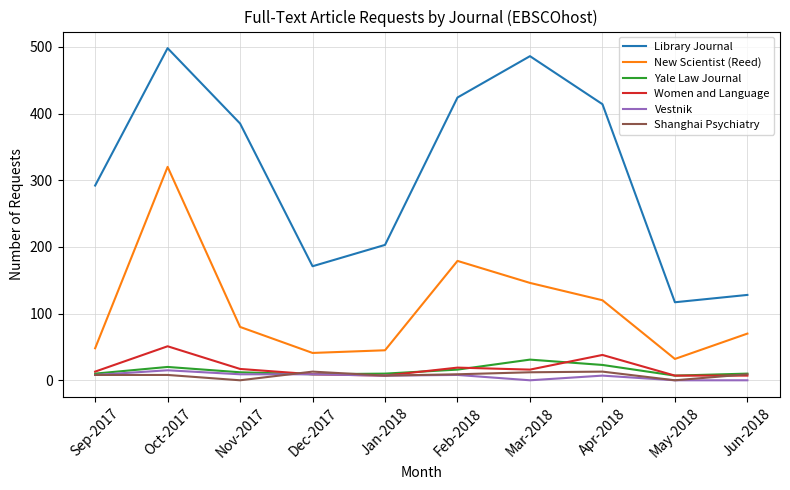

Which series changed the most between Mar-2018 and Jun-2018?

Library Journal